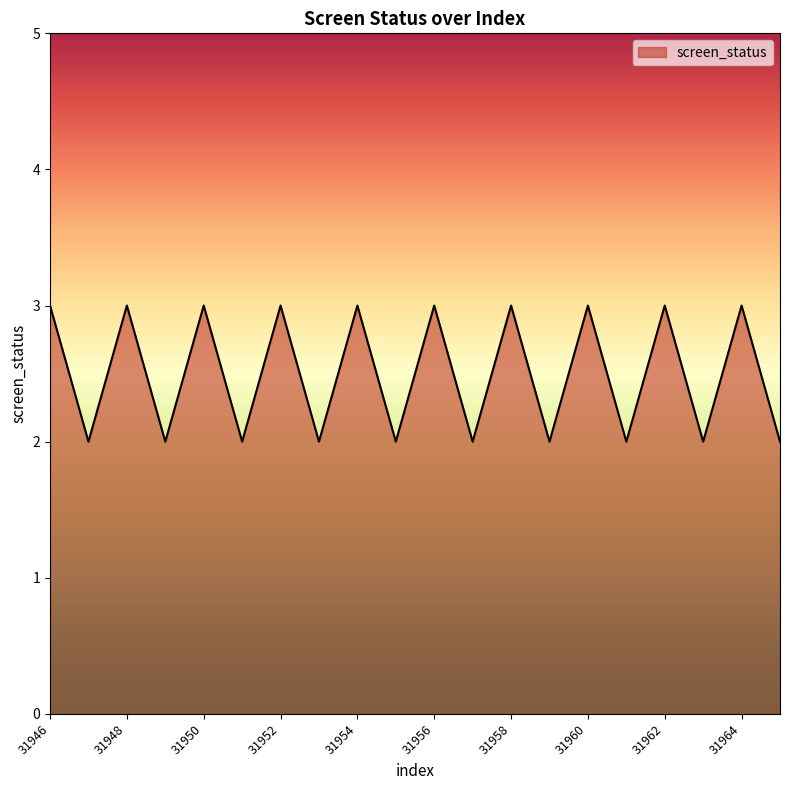

What is the greatest value displayed?

3